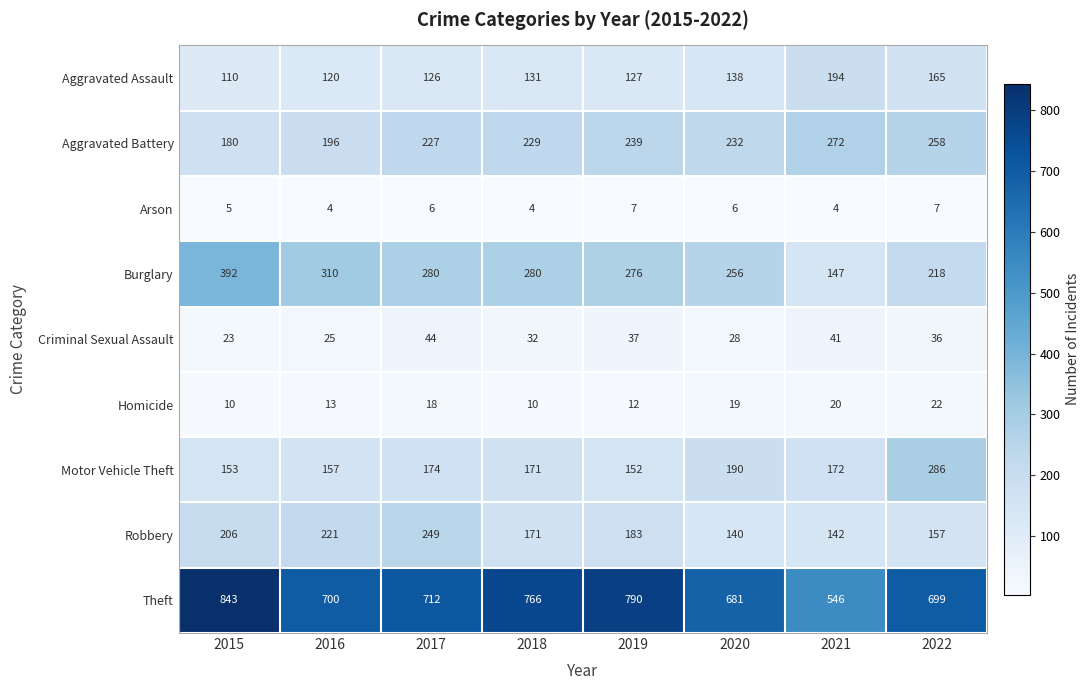

The Criminal Sexual Assault series shows 42 at 2016. True or false?

False